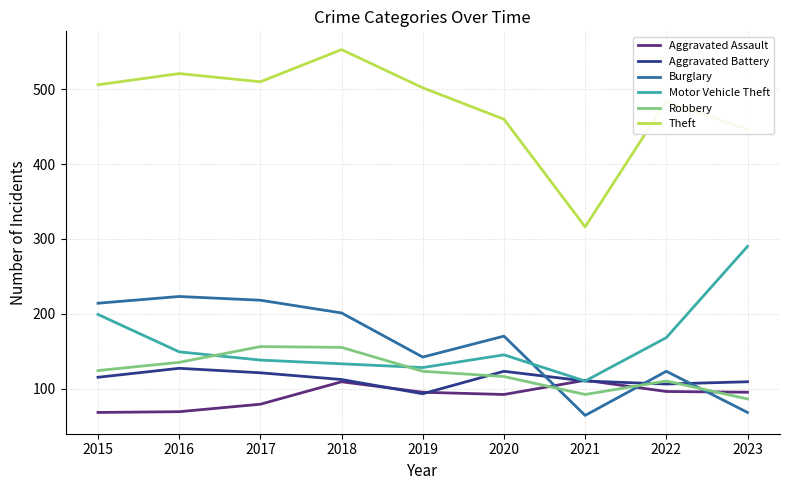

Is the value of Motor Vehicle Theft at 2018 greater than the value of Theft at 2017?

No